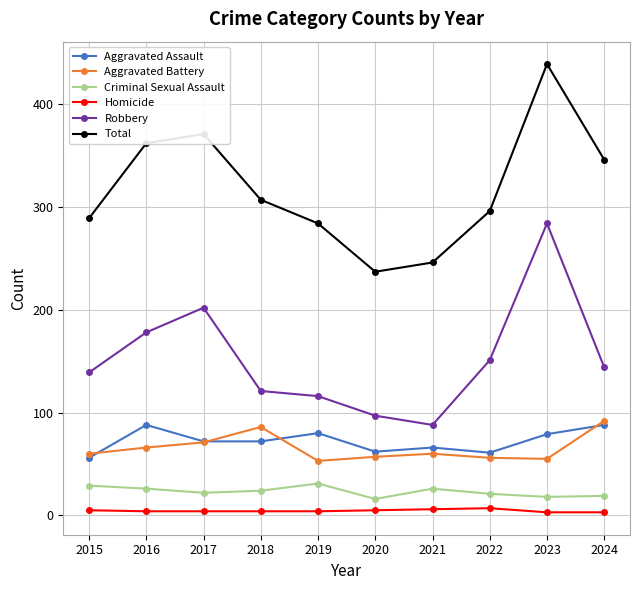

How many lines are shown in the chart?

6